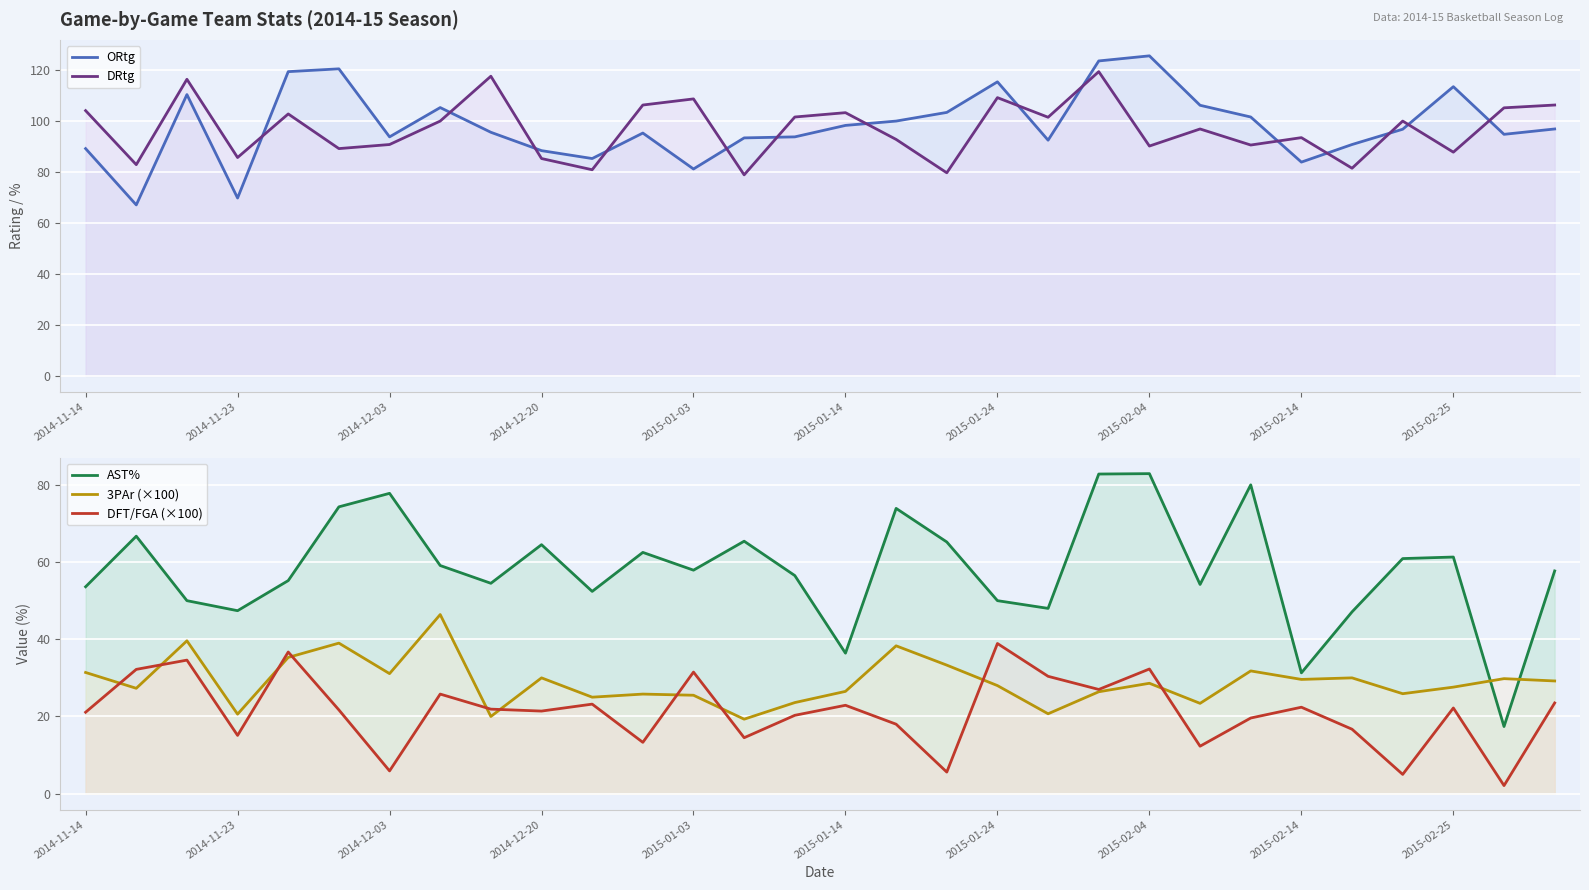

What is the difference between the maximum and minimum values in the 3PAr (×100) series?

27.1